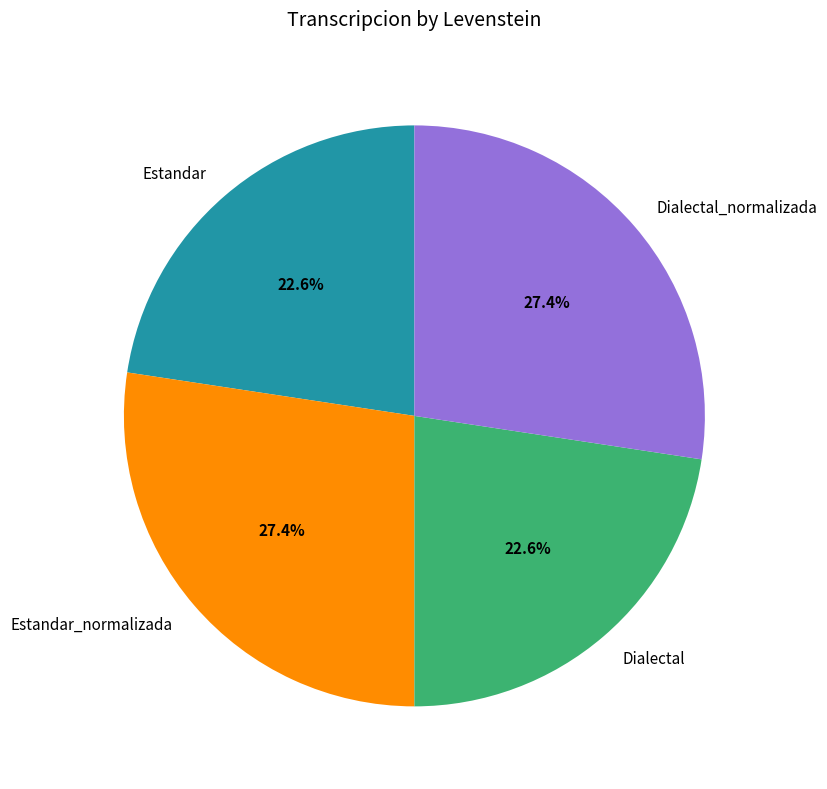

How many segments does this pie chart have?

4